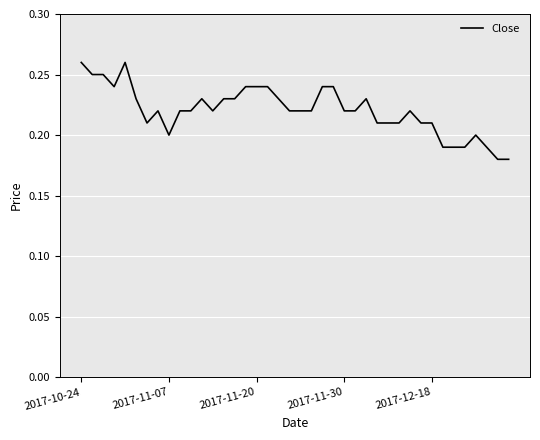

Is this an area chart (filled region under the line)?

No